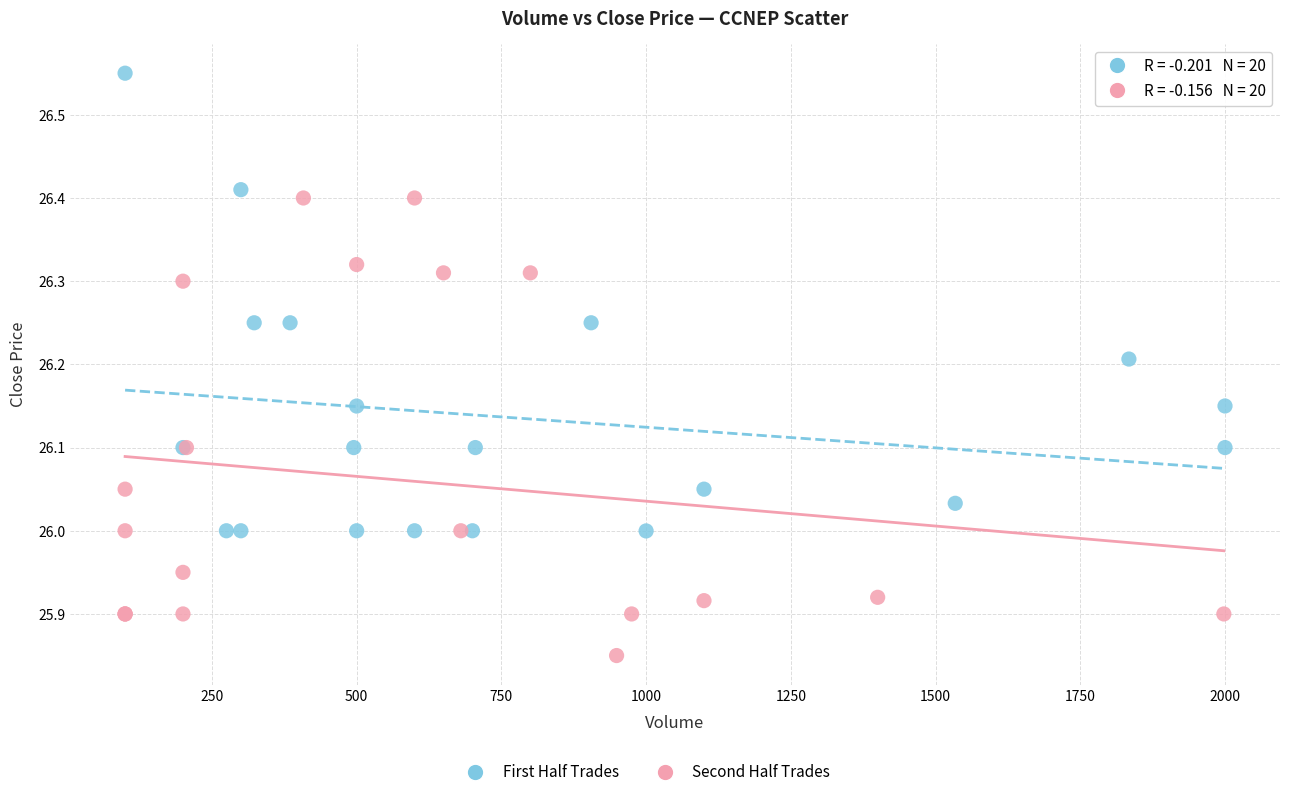

Which series reaches the minimum Y coordinate?

Second Half Trades